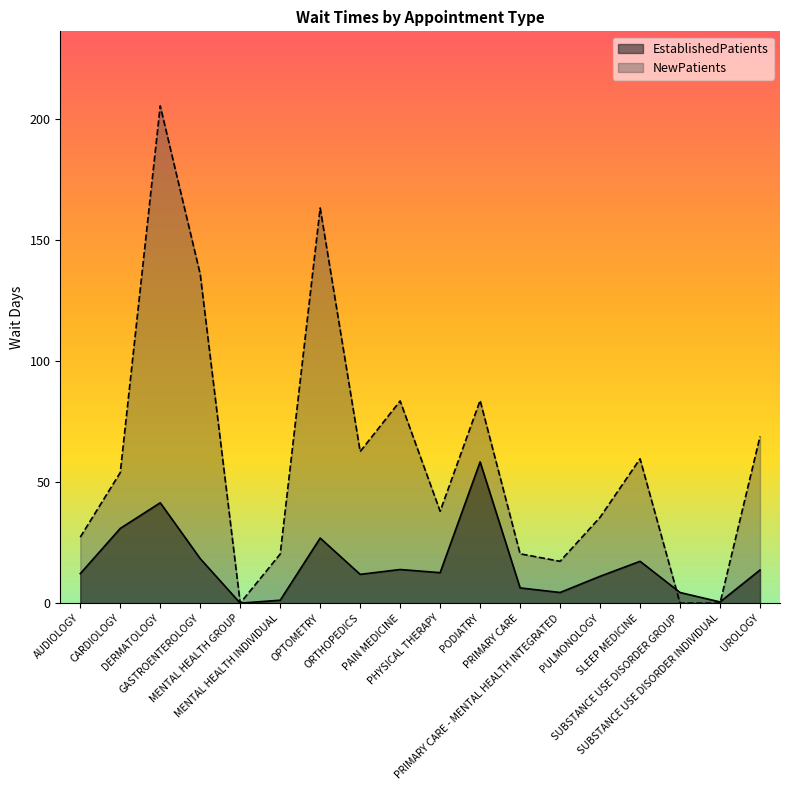

What is the approximate value of EstablishedPatients at CARDIOLOGY?

30.9